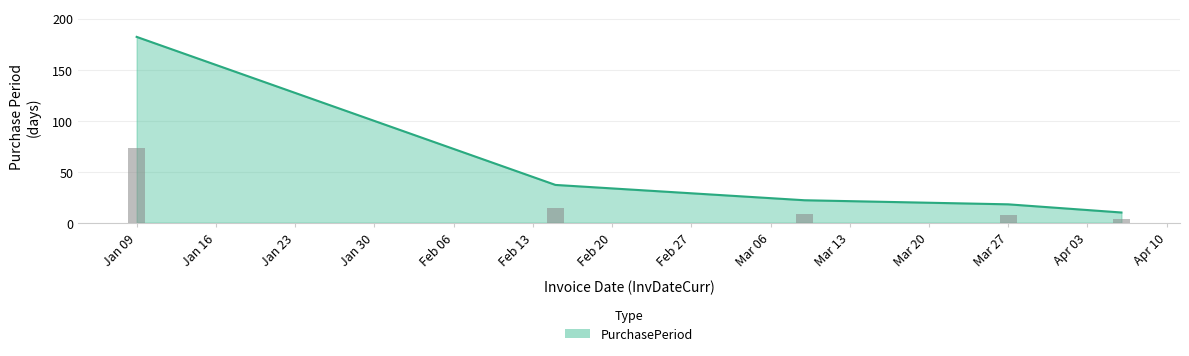

Is it true that PurchasePeriod equals 267 at Jan 09?

False